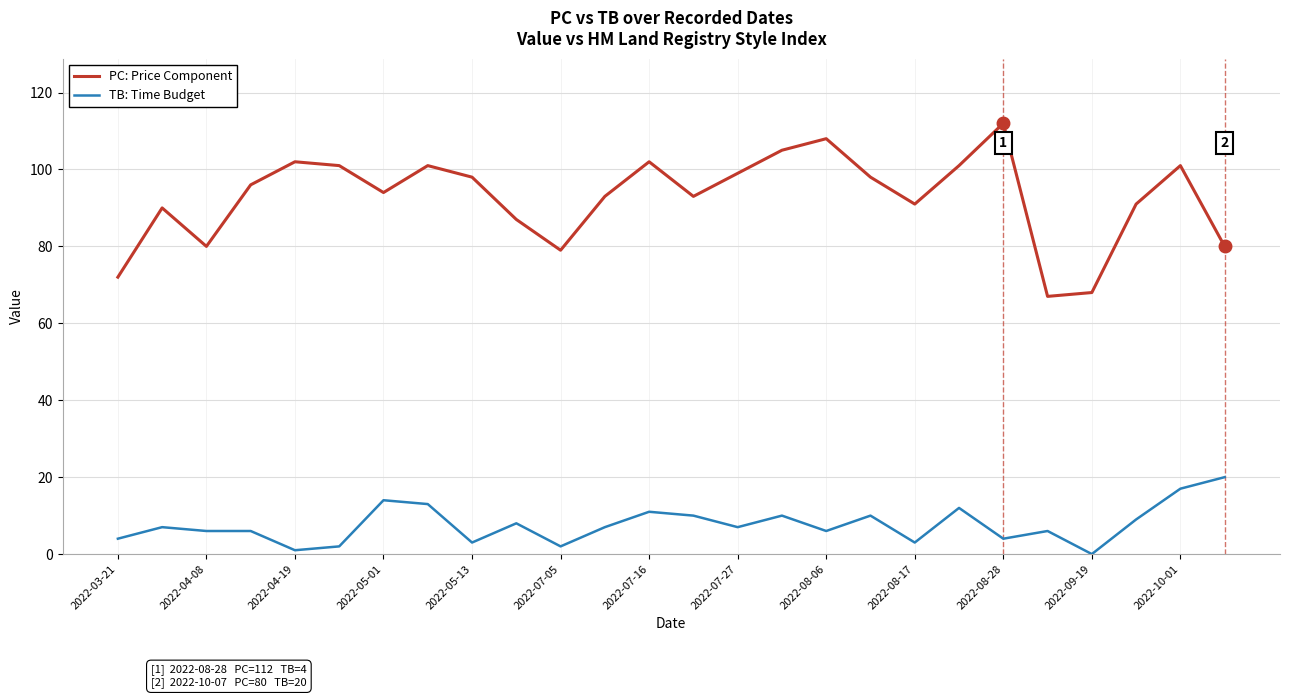

What is the maximum value for TB: Time Budget?

20